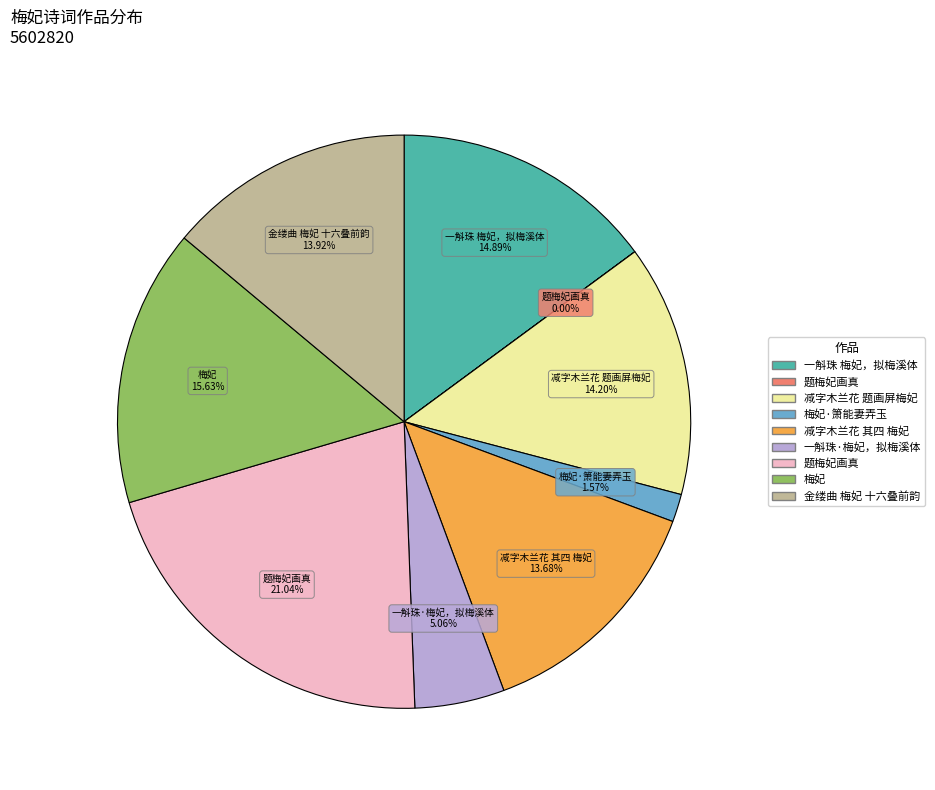

Does any single category account for the majority?

No